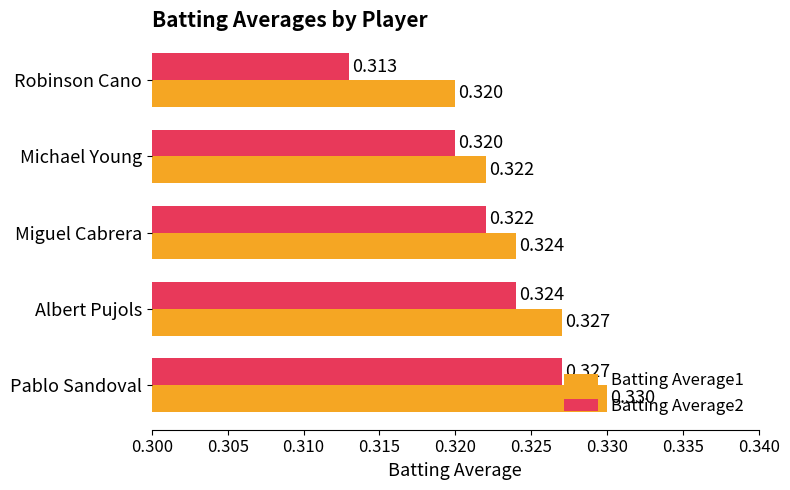

Which series has the largest total across all categories?

Batting Average1